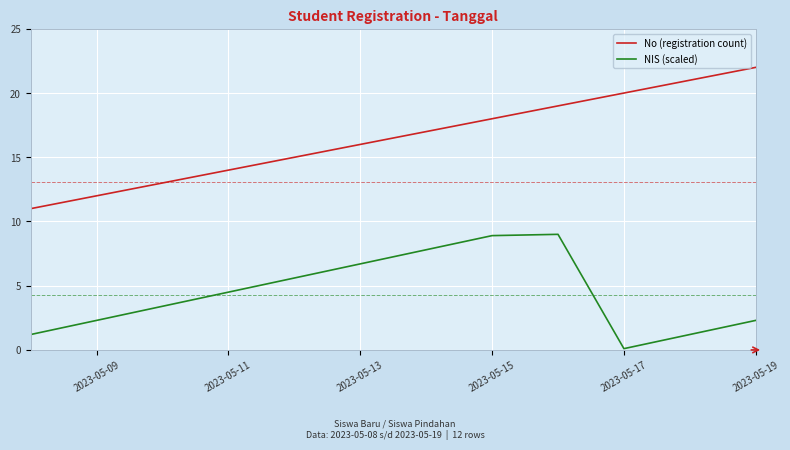

Which series has the largest total across all categories?

No (registration count)